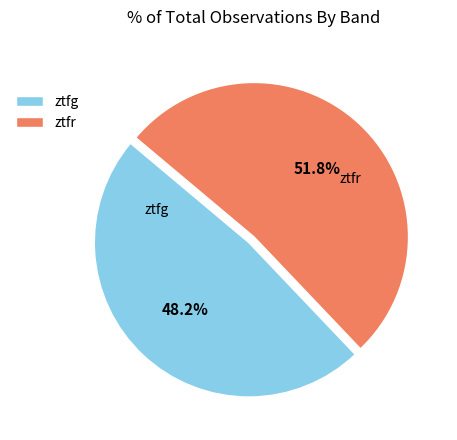

To the nearest percent, what portion does ztfr represent?

52%